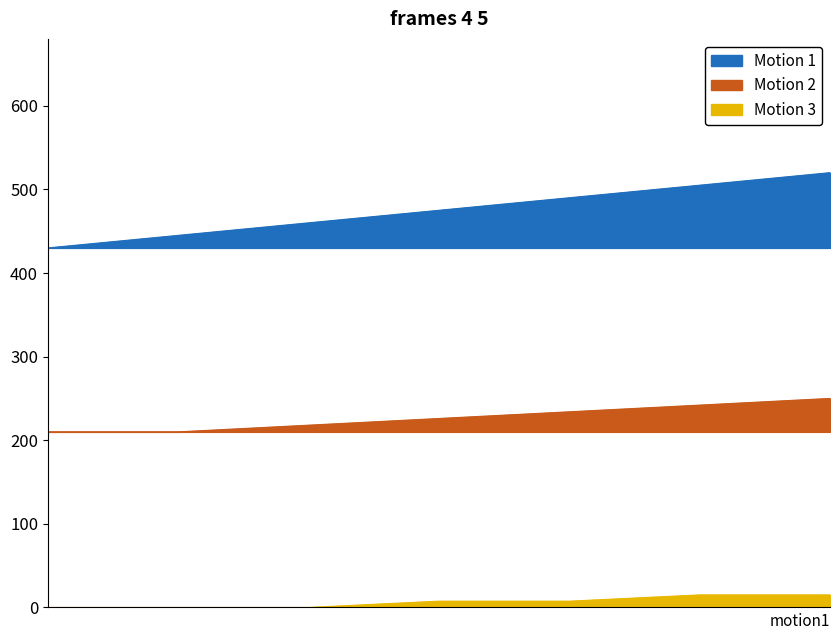

How many categories are shown in the chart?

7